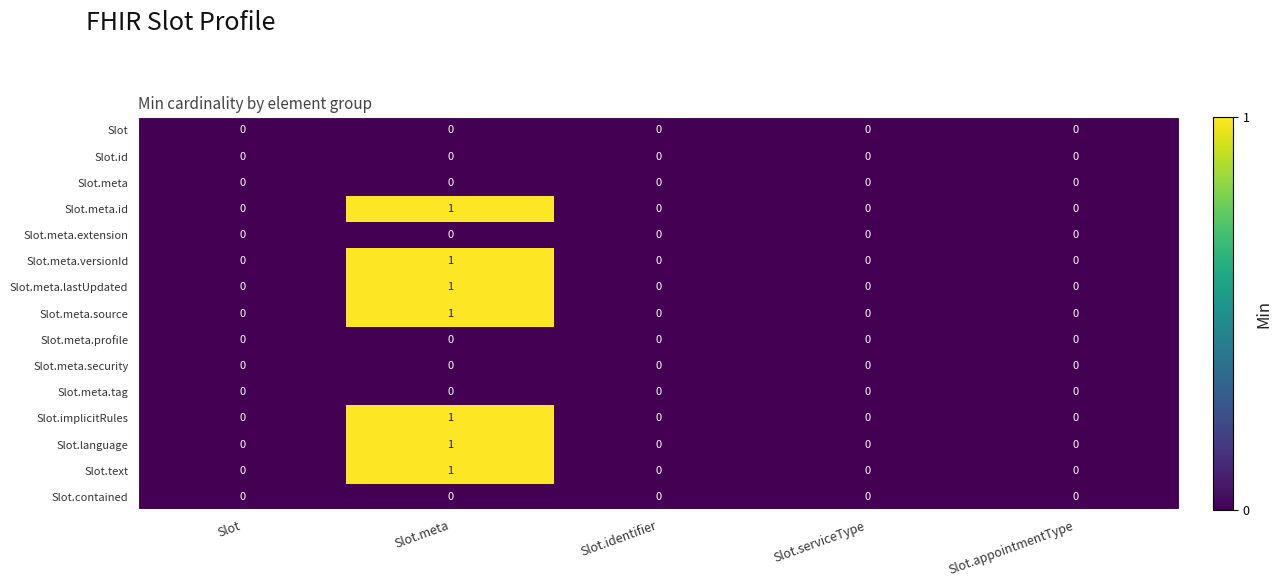

Count the Slot.meta.versionId values in the range 0 to 1.

5